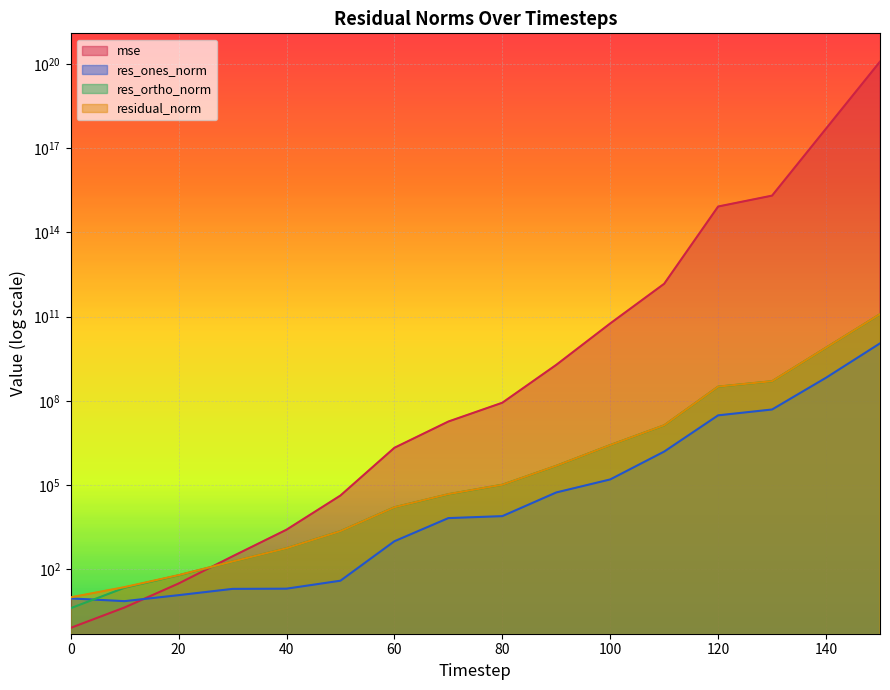

How many interior local valleys does the res_ones_norm series have?

1